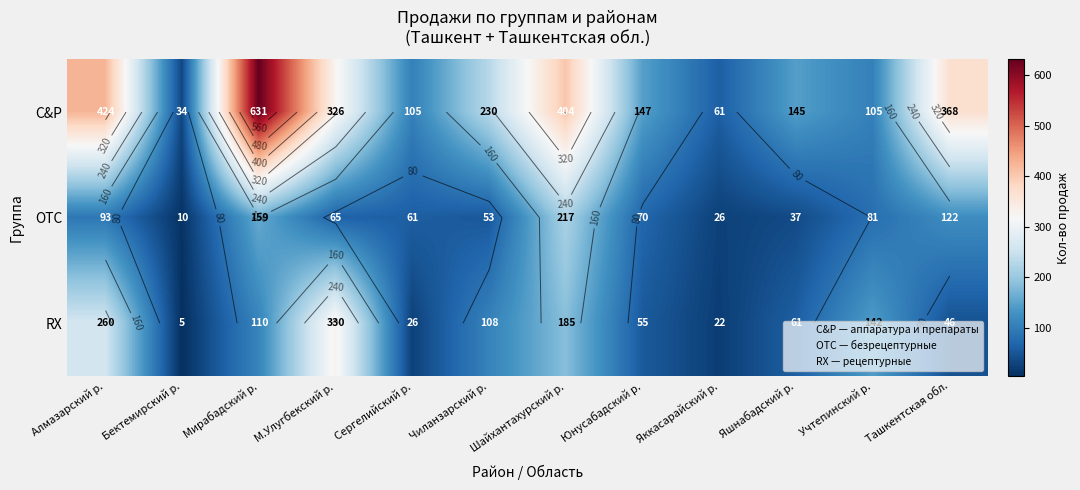

How many data points does each series have?

12